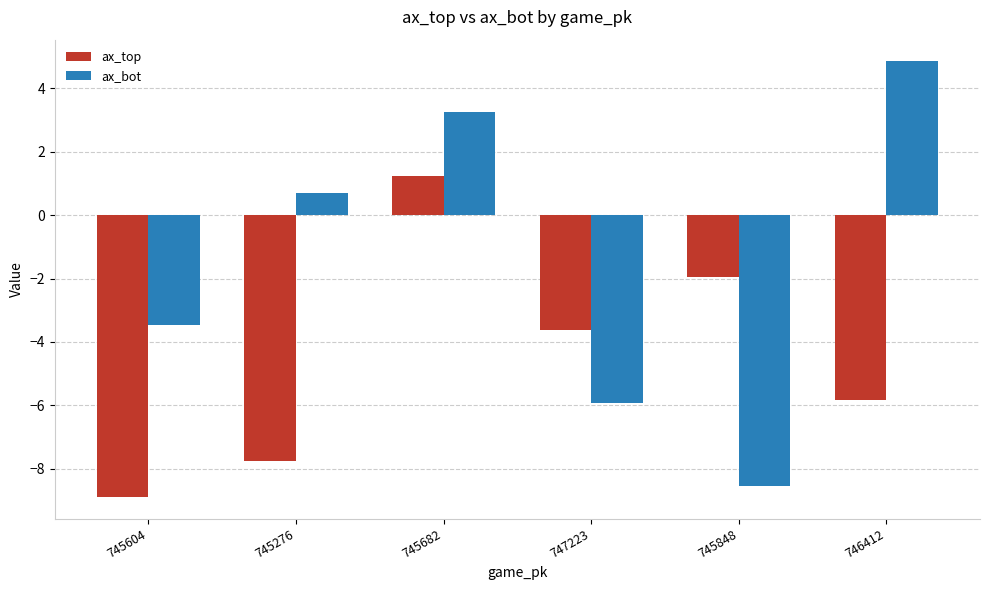

Reading left to right, what are all the values shown in this chart?

ax_top: 745604=-8.9	745276=-7.8	745682=1.2	747223=-3.6	745848=-1.9	746412=-5.8
ax_bot: 745604=-3.5	745276=0.7	745682=3.2	747223=-5.9	745848=-8.5	746412=4.8